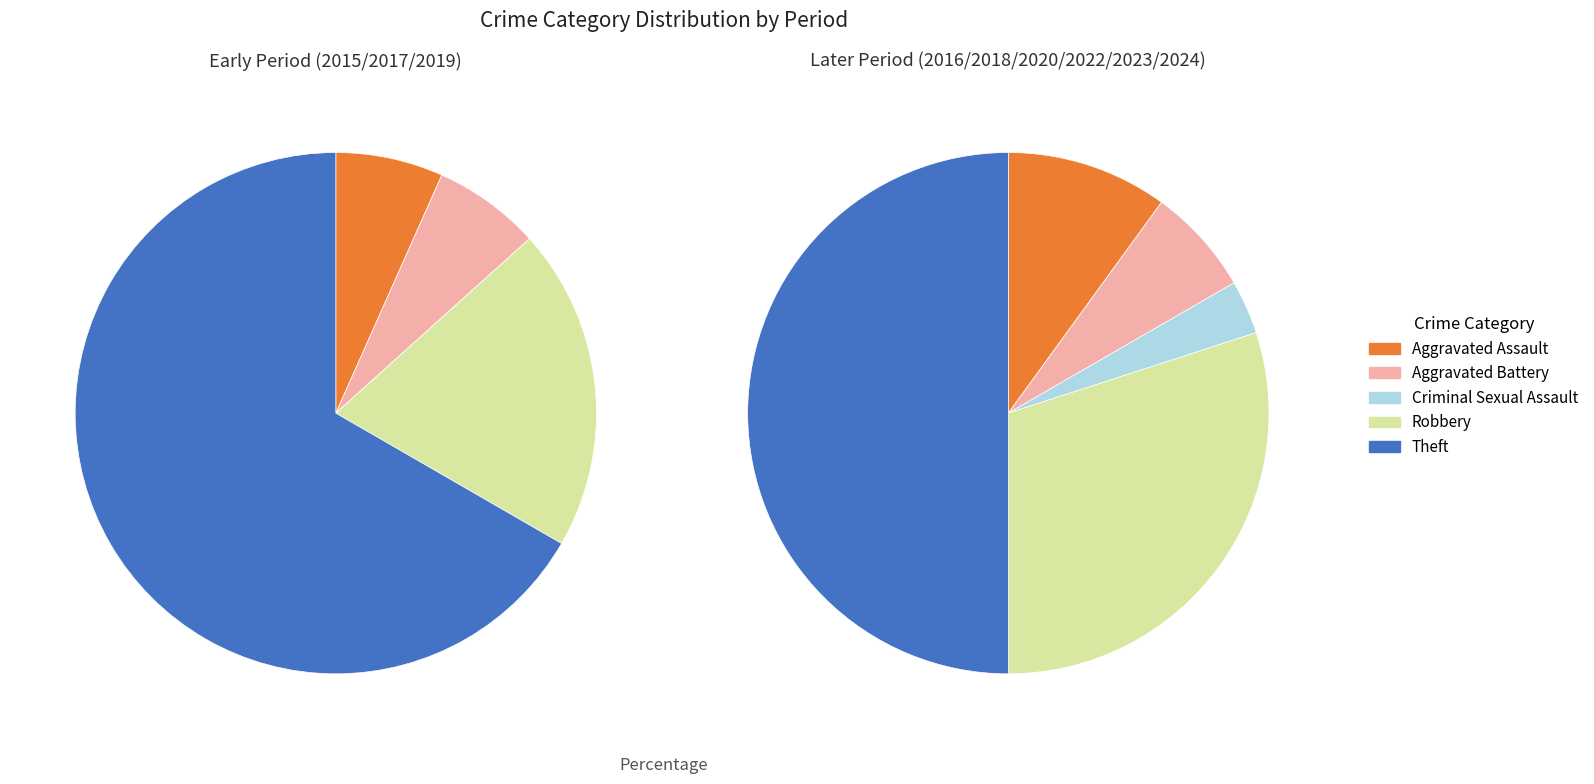

What is the smallest slice in the pie chart?

Criminal Sexual Assault